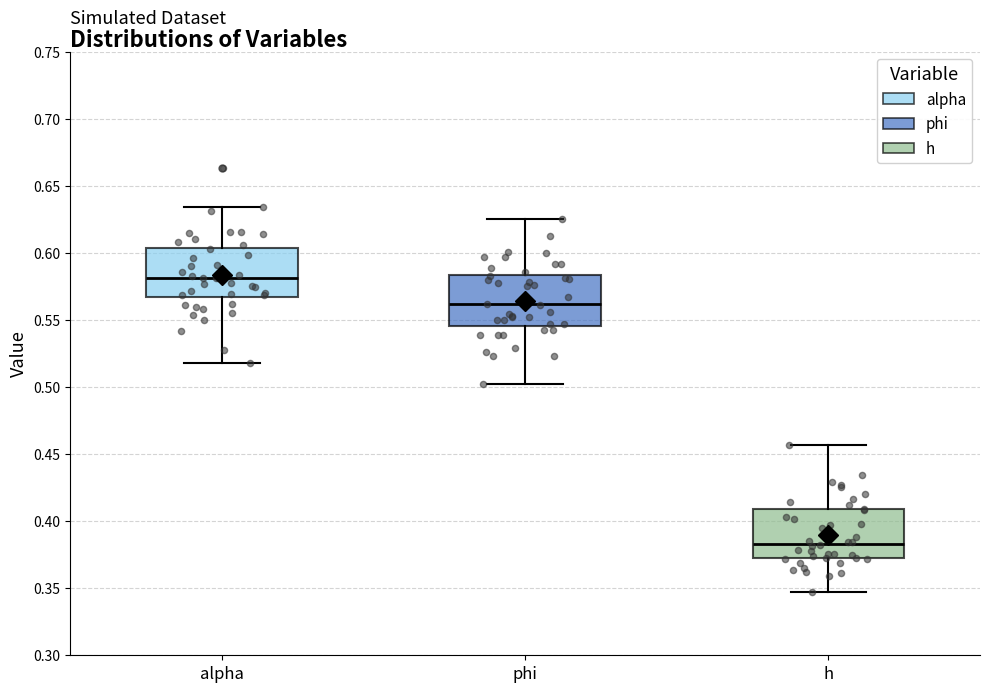

Where is the lower edge of the box for alpha on the y-axis? The values are not printed on the chart, so give them approximately, as read against the axis.

0.565